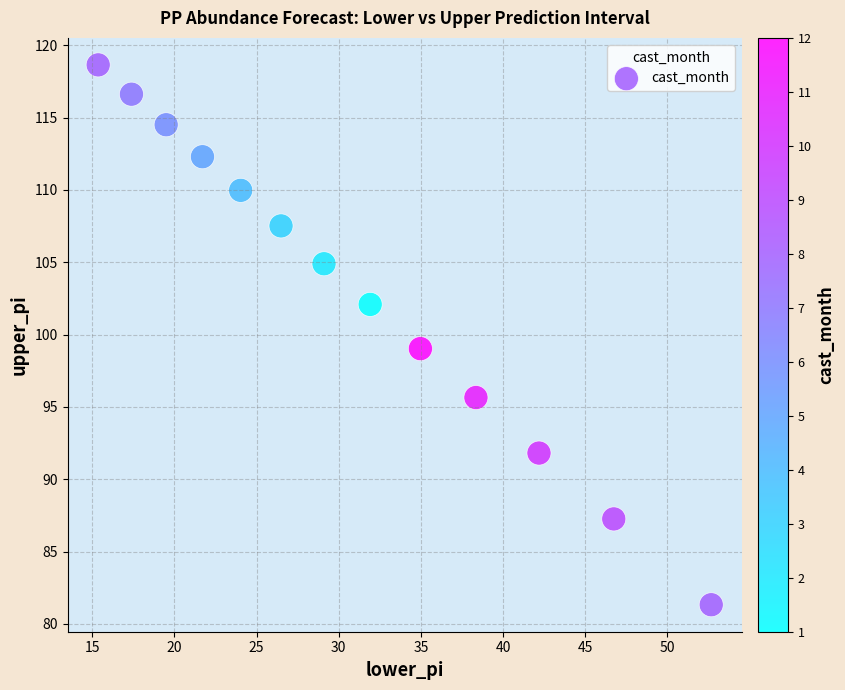

What is the range of X values (max minus min)?

37.3